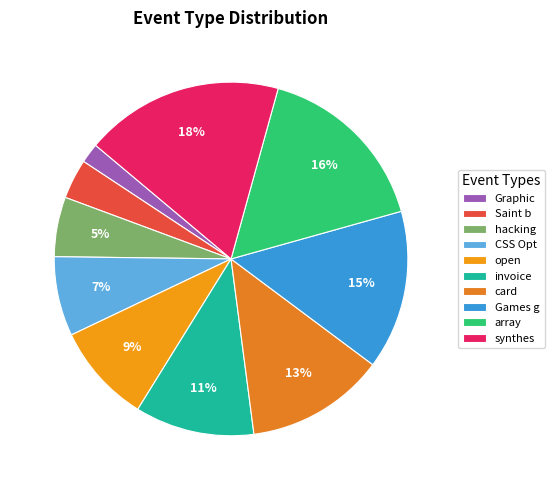

How many segments does this pie chart have?

10